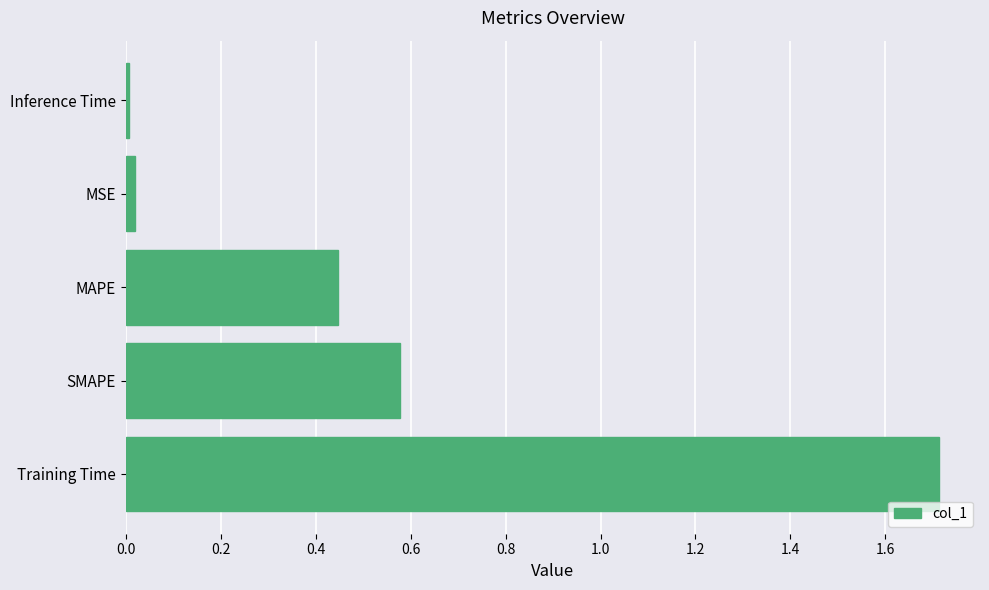

What is the greatest value displayed?

1.7